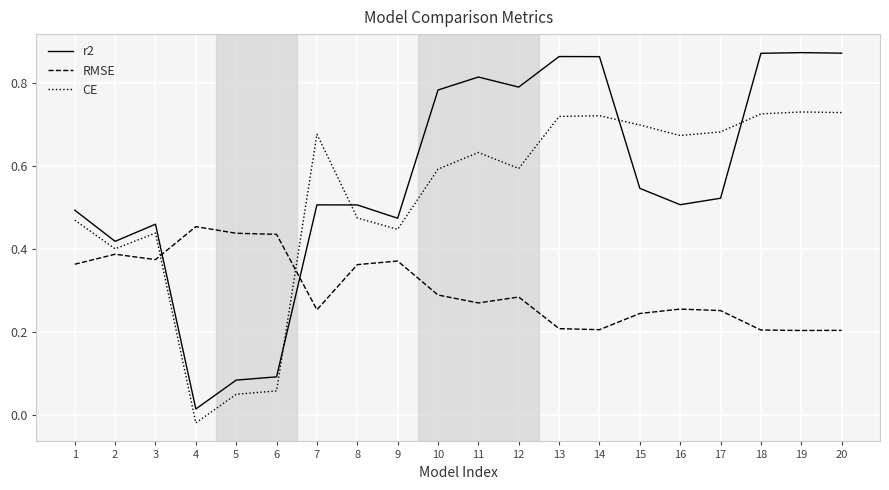

Which series has the widest spread of values?

r2